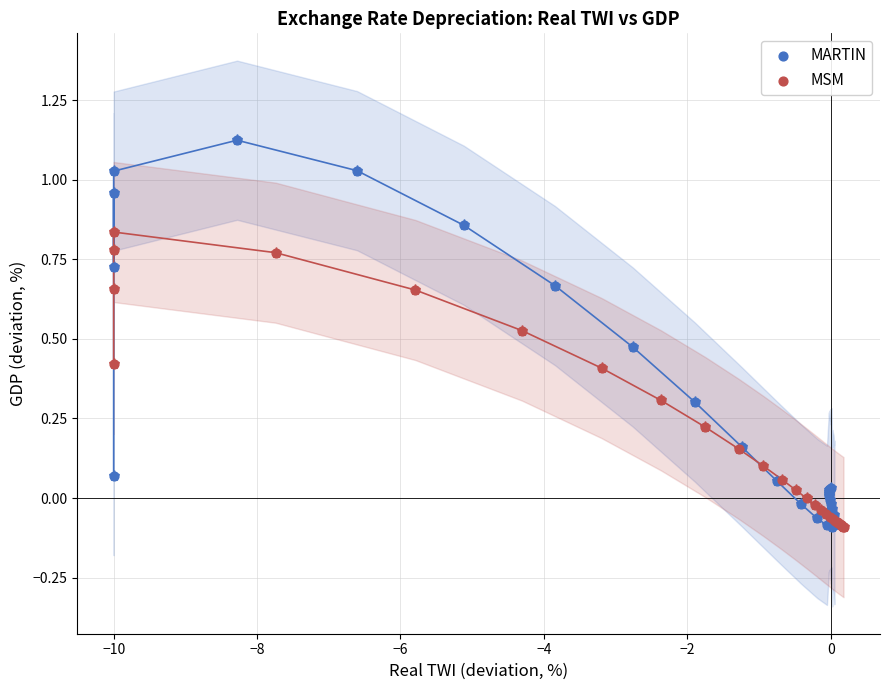

Which series contains the highest Y value?

MARTIN